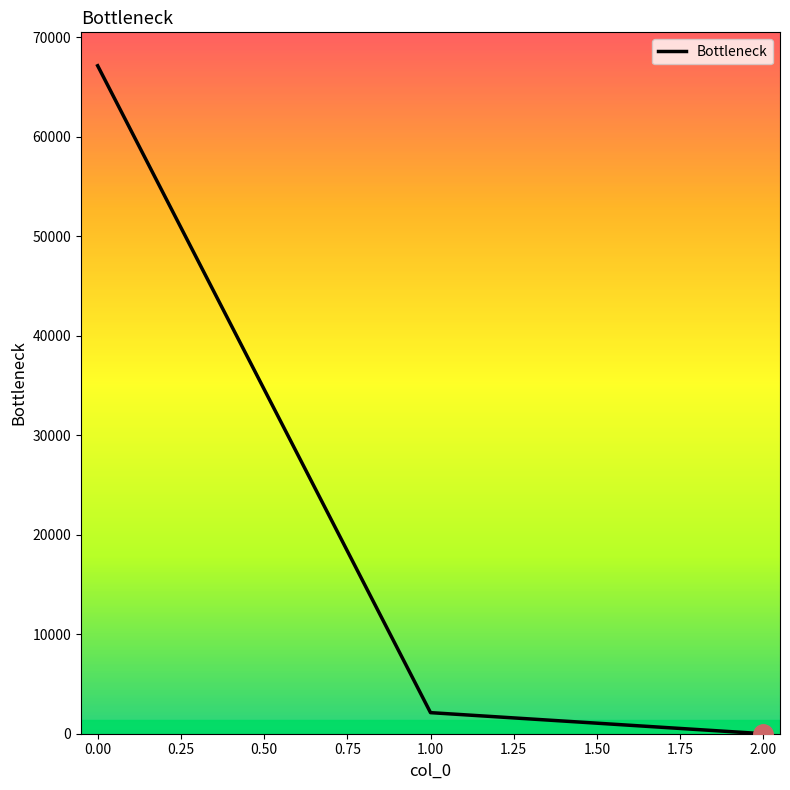

Which category has the lowest value across all series?

2.00